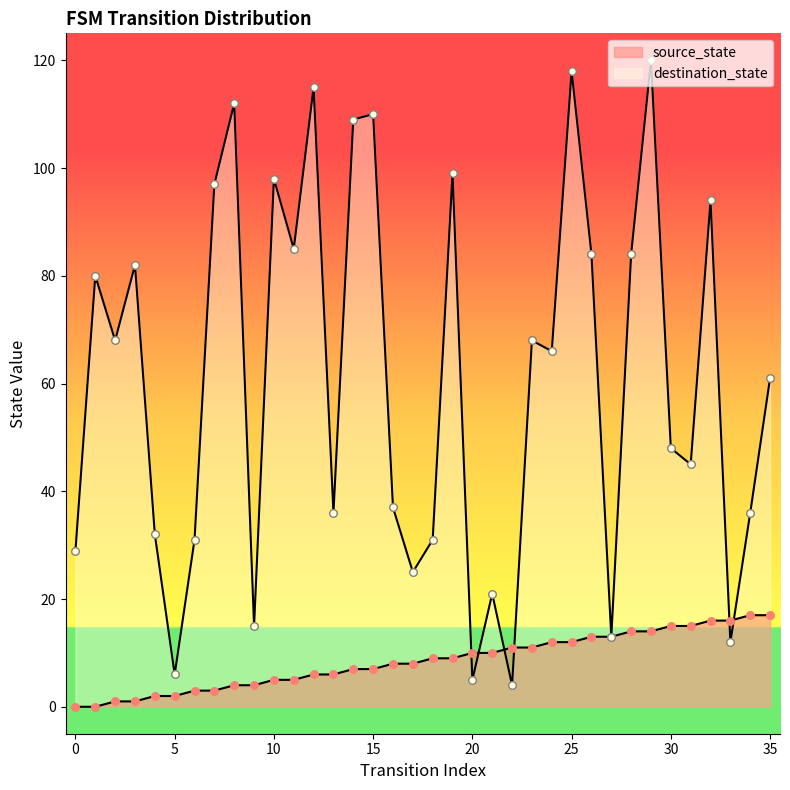

Which series contains the highest Y value?

destination_state